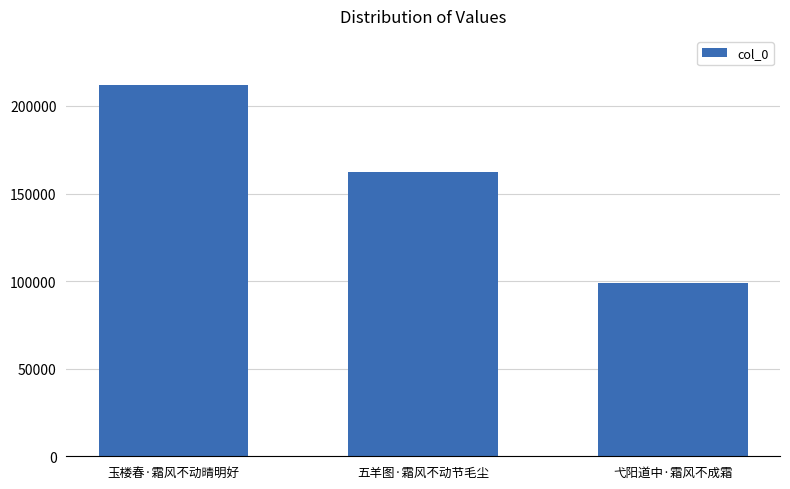

Where is the data nearest to the value 155408?

五羊图·霜风不动节毛尘